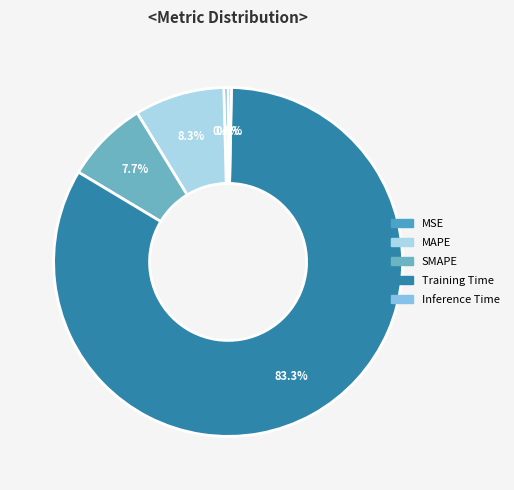

To the nearest percent, what is the difference between the Training Time and SMAPE slice percentages?

76%